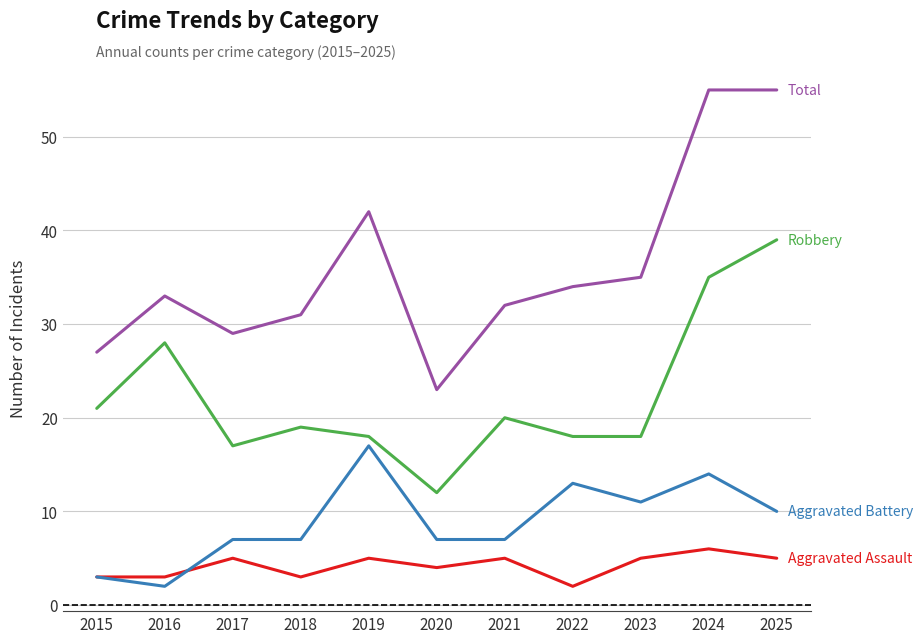

What is the total value across all series at 2017?

58